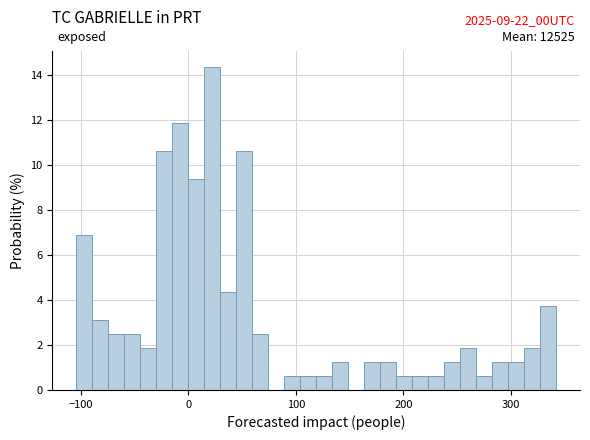

Read against the x-axis, roughly where is the centre of the tallest bar?

20